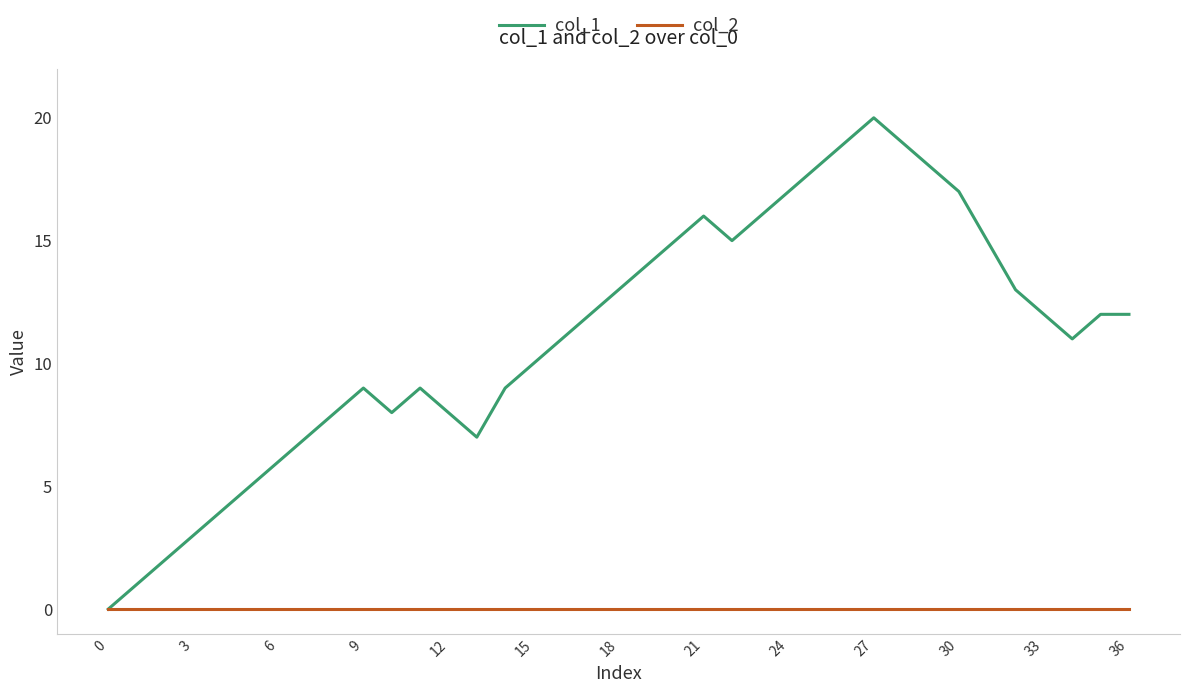

Which series has the largest total across all categories?

col_1